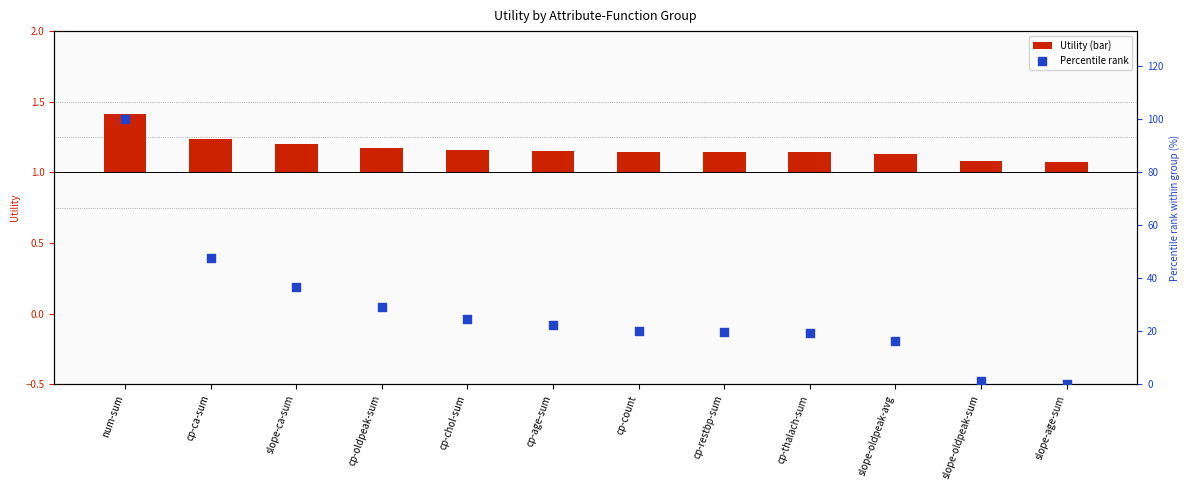

At which category is the sum across all series the highest?

num-sum